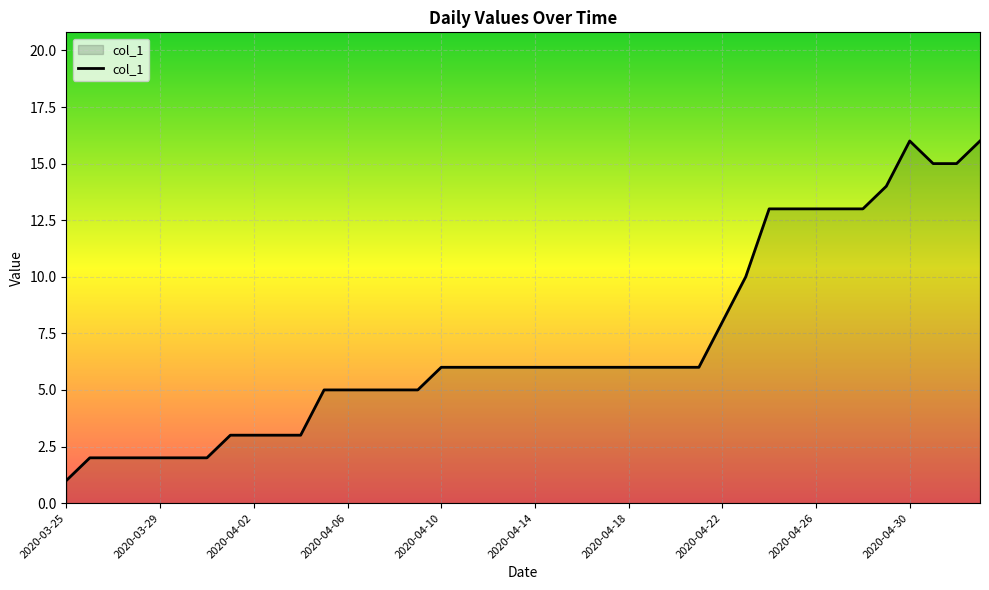

What is the difference between the maximum and minimum values?

15